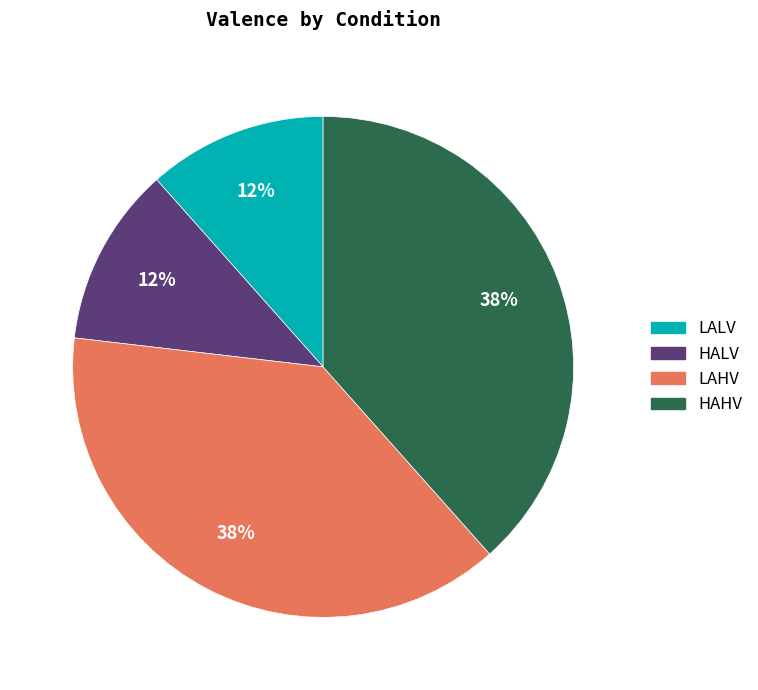

True or false: LALV accounts for 1% of the total.

False